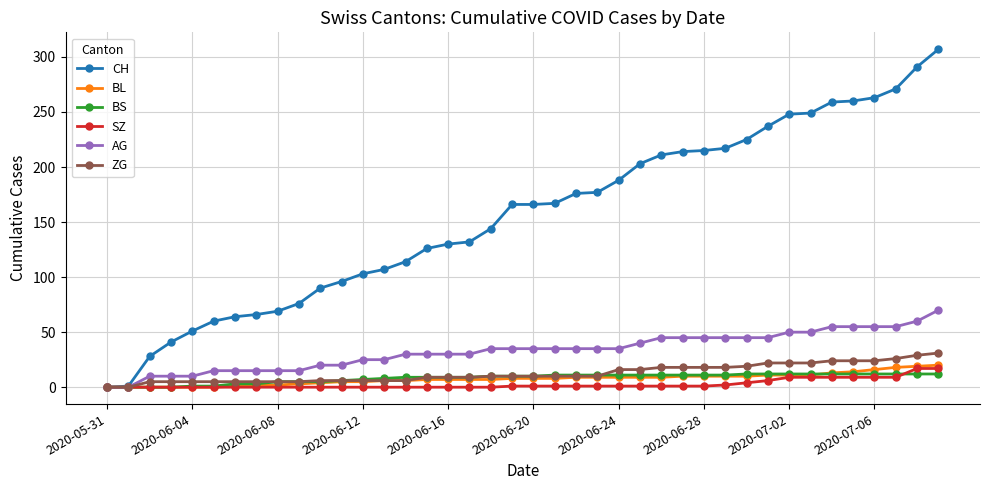

Which series has the largest total across all categories?

CH